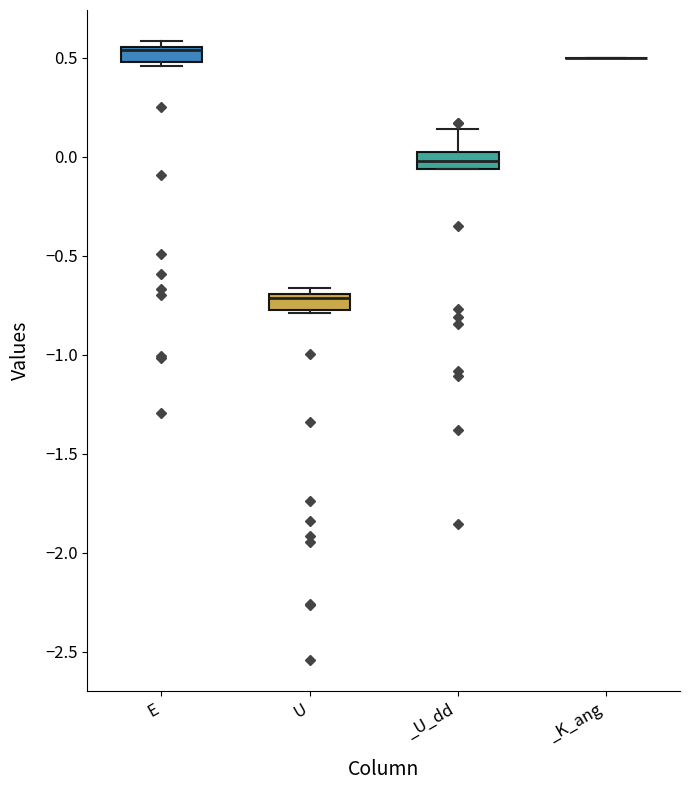

Where is the lower edge of the box for _U_dd on the y-axis? The values are not printed on the chart, so give them approximately, as read against the axis.

-0.05